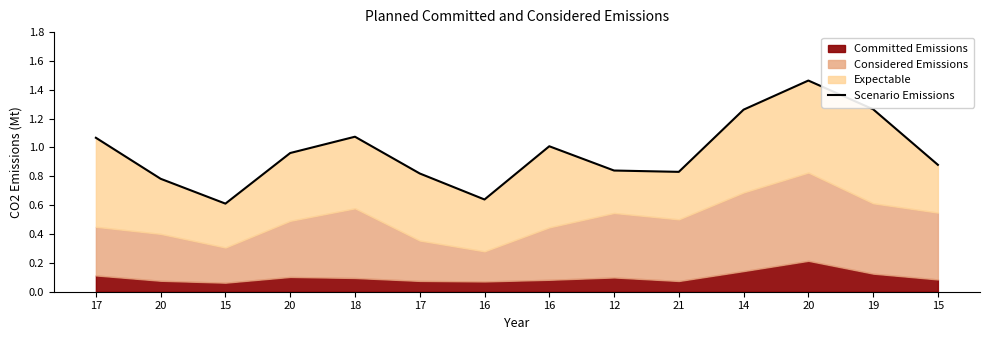

Does the chart display data point markers on the line(s)?

No